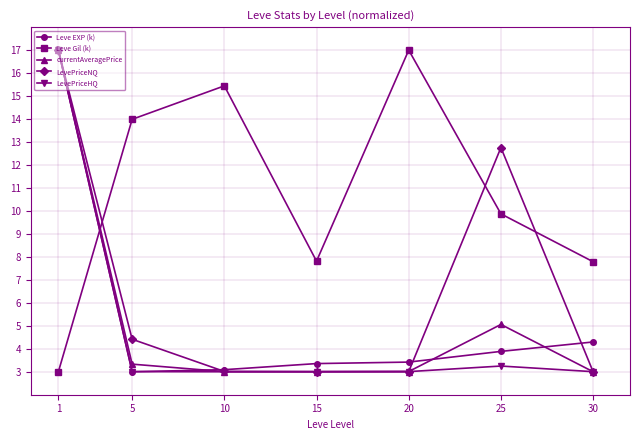

What is the greatest value displayed?

17.0